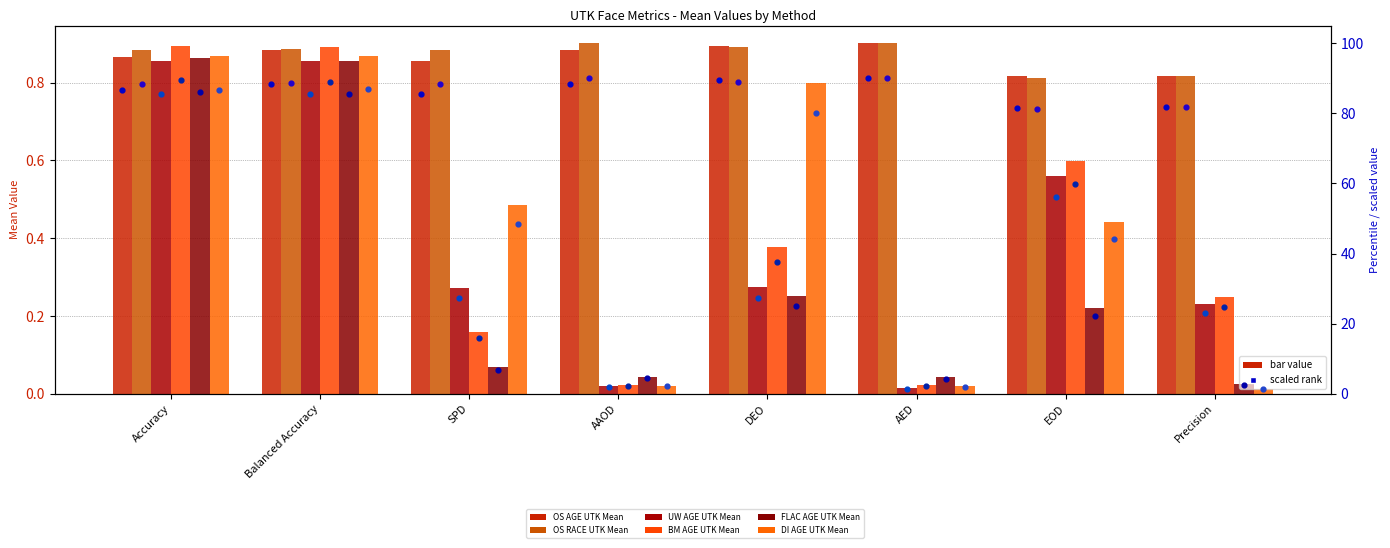

Which series reaches the minimum Y coordinate?

DI AGE UTK Mean